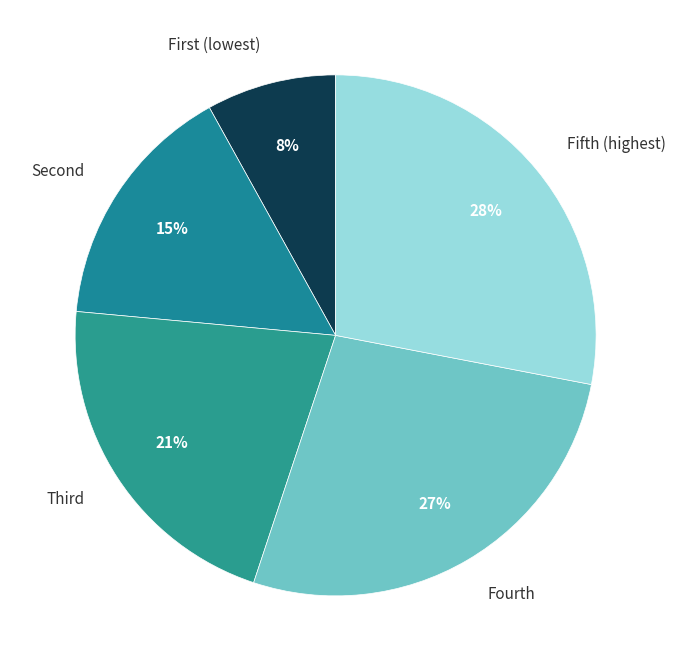

Which category has the biggest portion of the pie?

Fifth (highest)